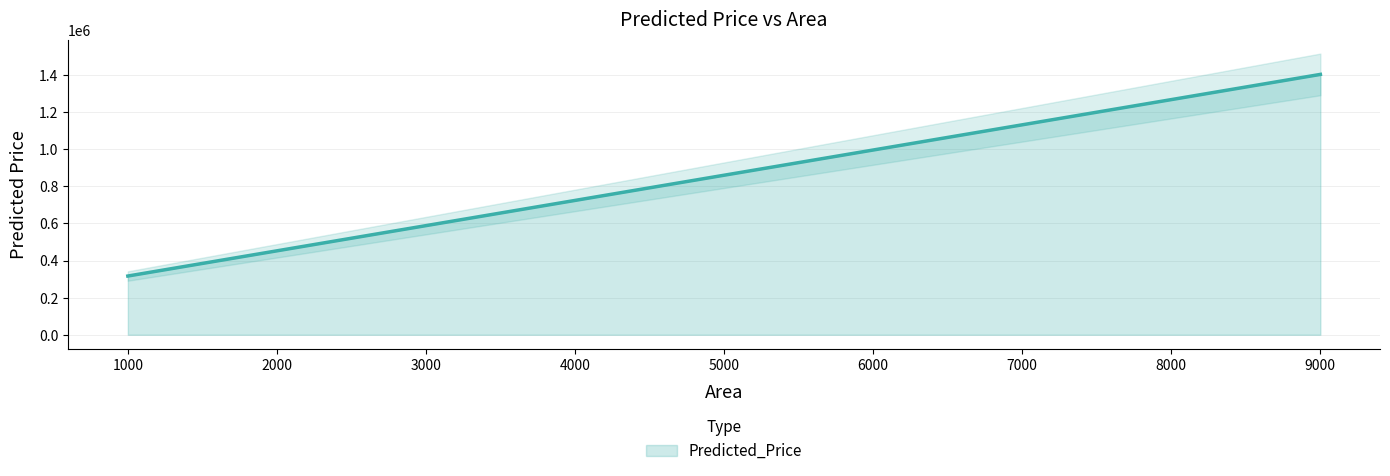

Is it true that the value at 3540 is 661304.8?

True